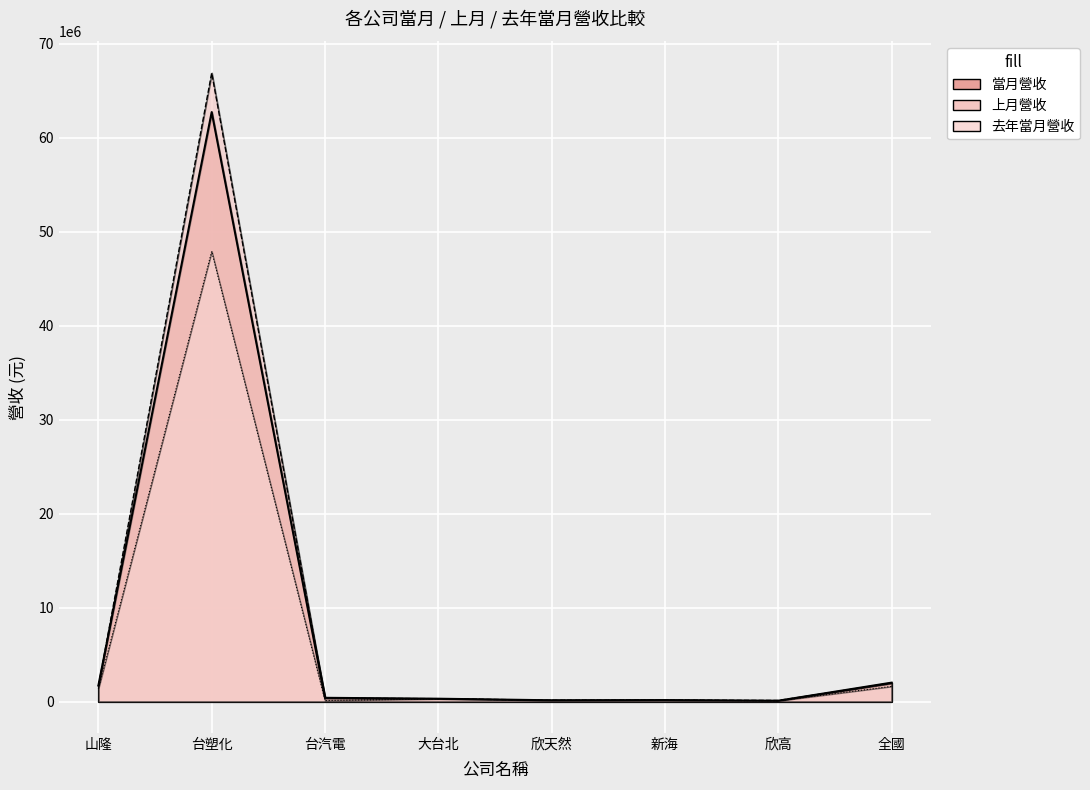

Which series has the largest total across all categories?

上月營收